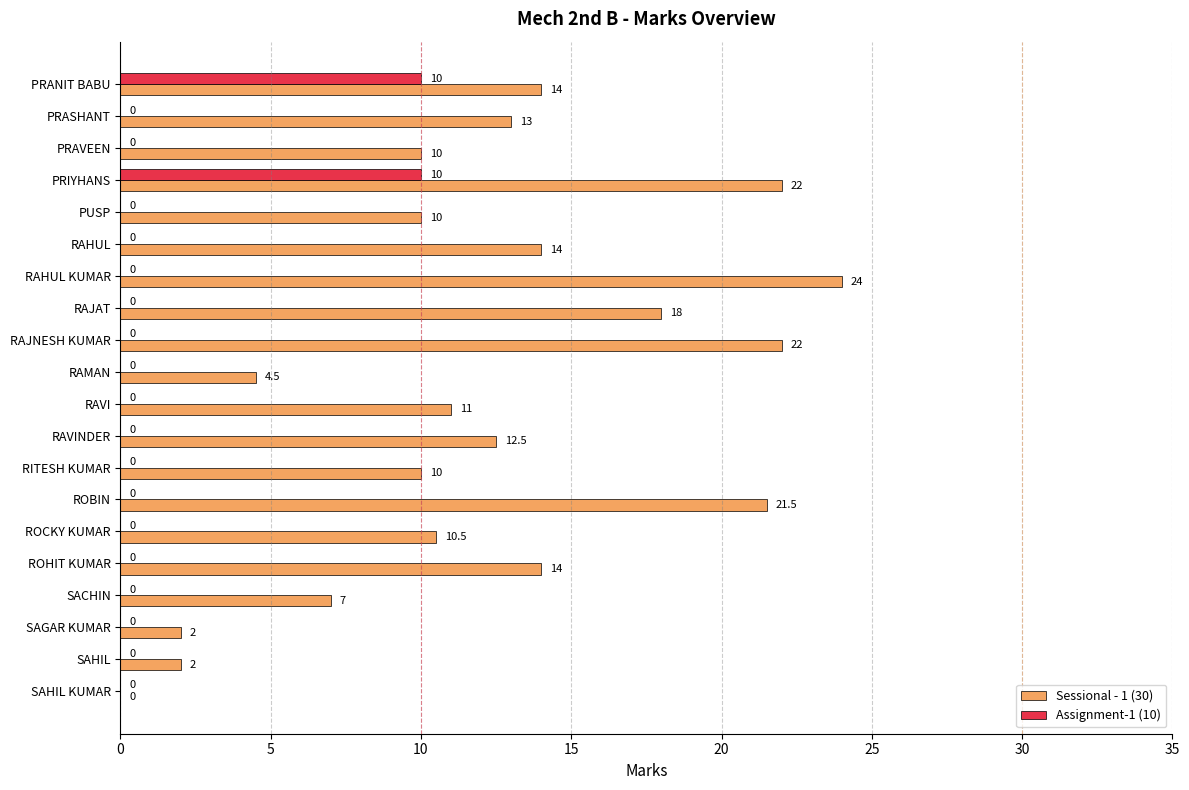

Which series has the largest total across all categories?

Sessional - 1 (30)